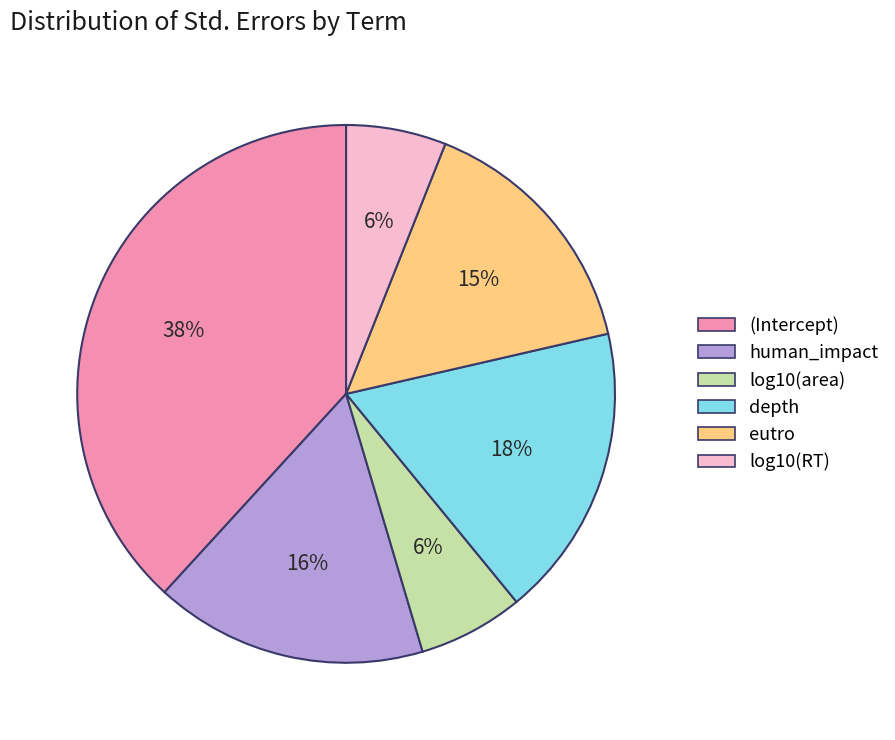

How many slices are in this pie chart?

6